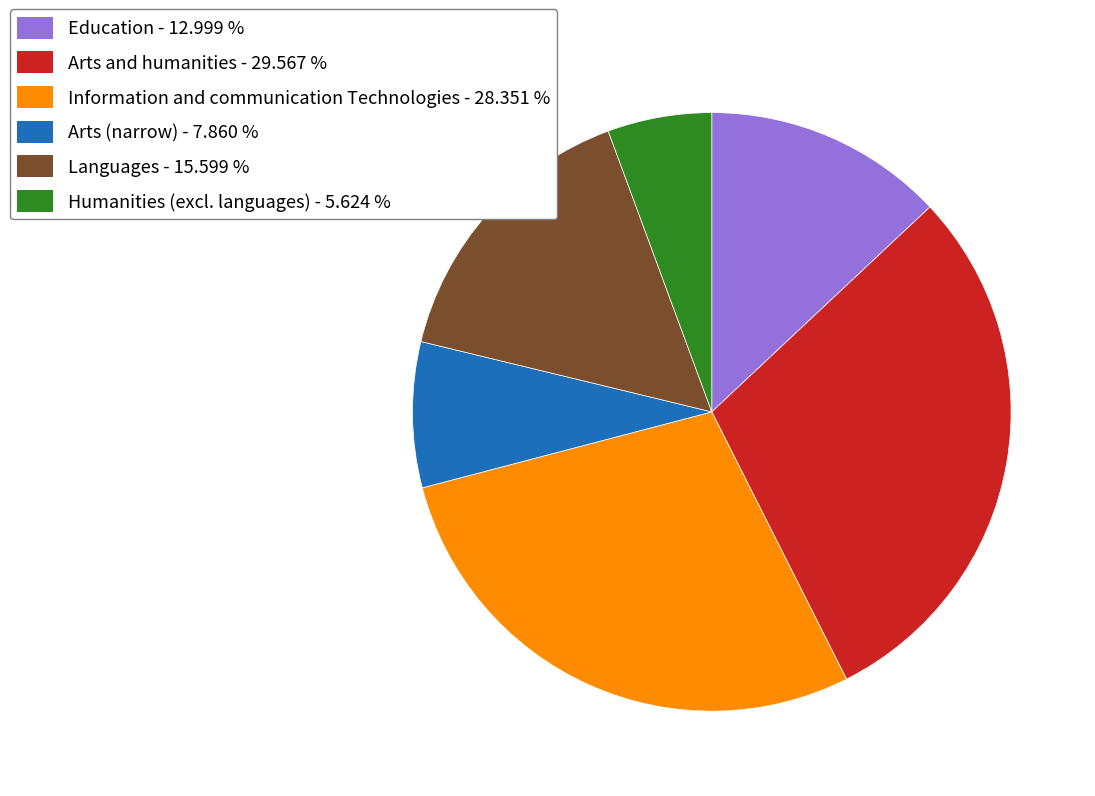

Which category has the biggest portion of the pie?

Arts and humanities - 29.567 %